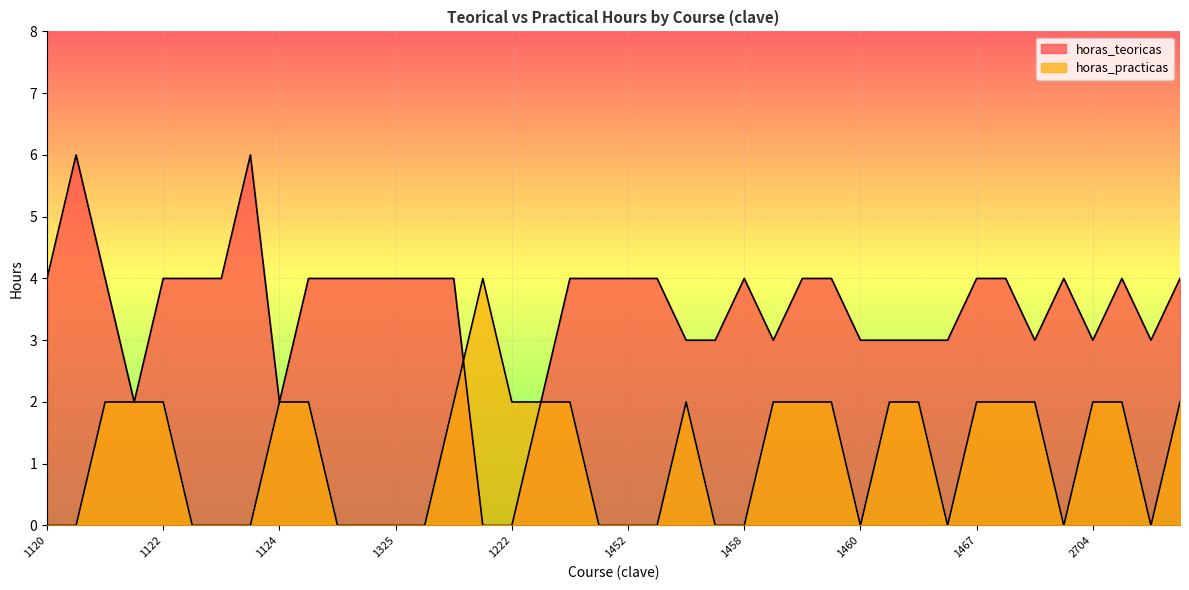

In horas_teoricas, how many points are higher than both neighbors (excluding endpoints)?

5